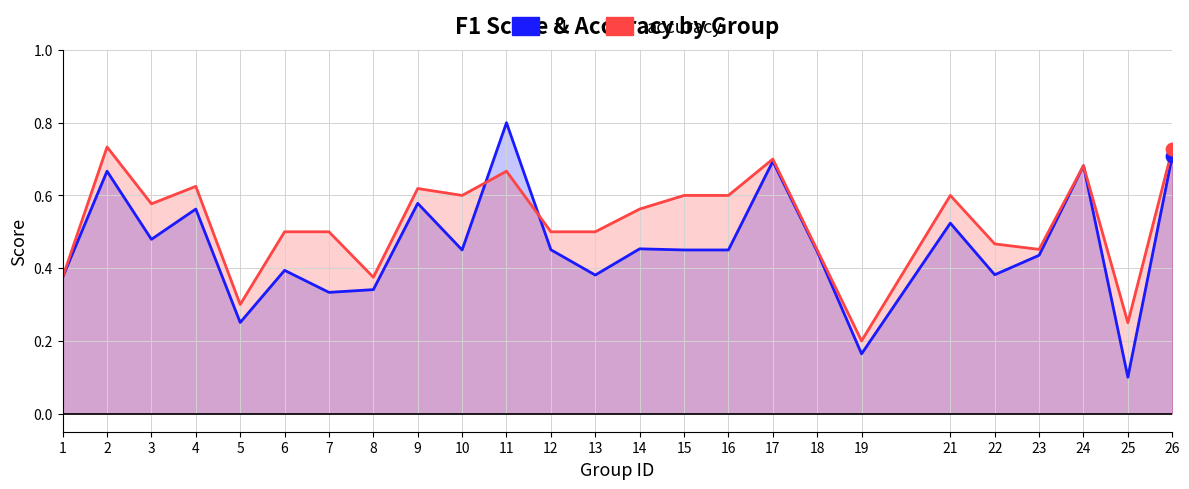

What is the total value across all series at 19?

0.4